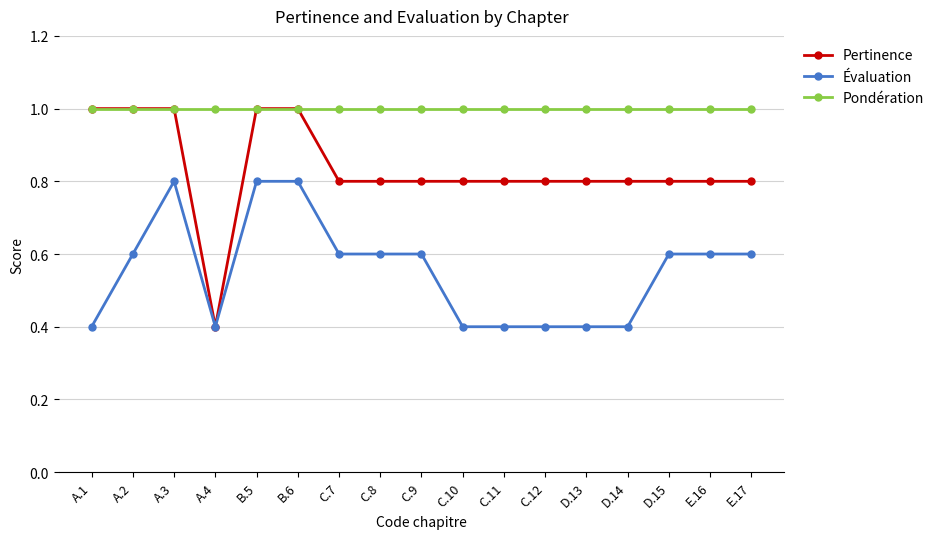

Is the value of Évaluation at D.14 greater than the value of Pondération at E.16?

No